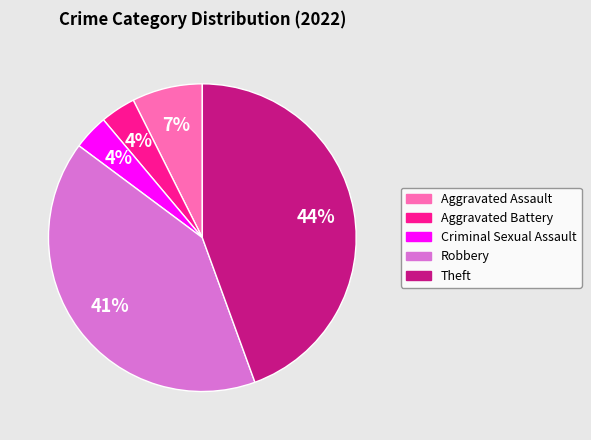

Which slice is the largest?

Theft